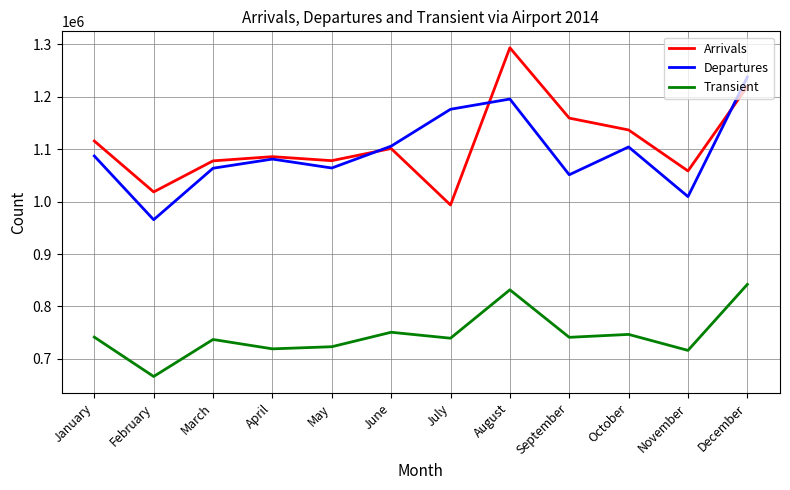

At which category does Transient reach its first local valley?

February